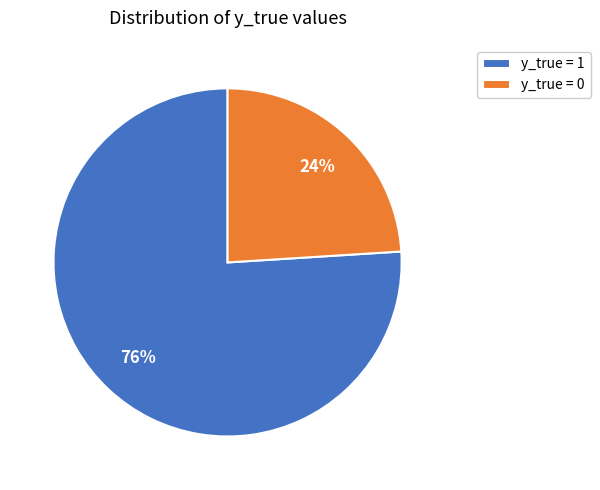

Which category has the biggest portion of the pie?

y_true = 1